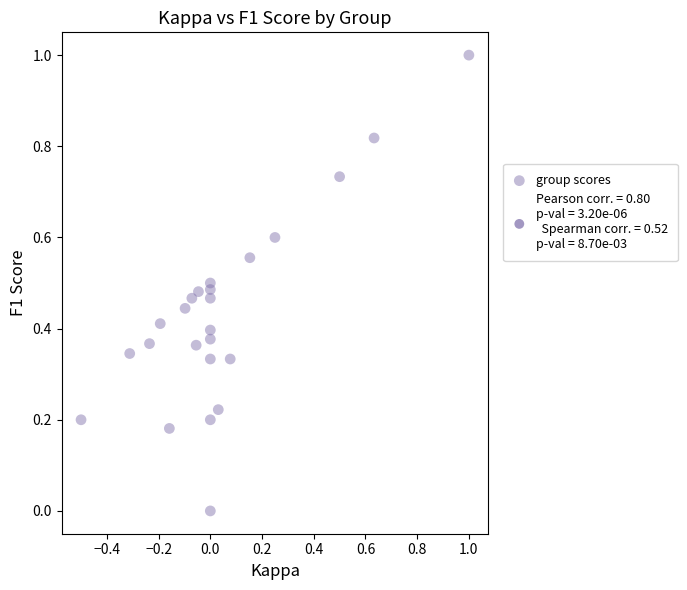

What is the range of X values (max minus min)?

1.5